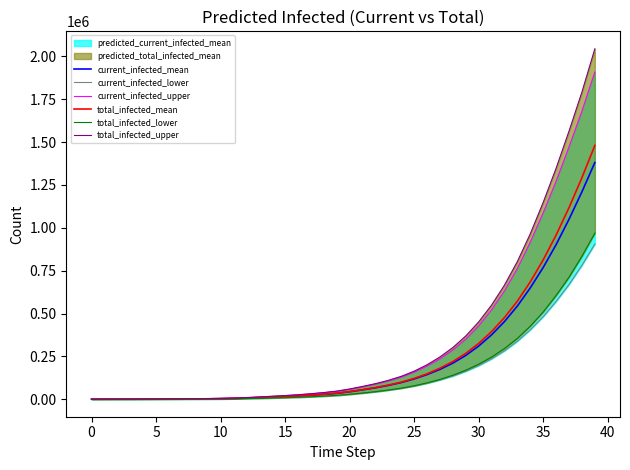

True or false: current_infected_mean has more than 1 points higher than both neighbors.

False